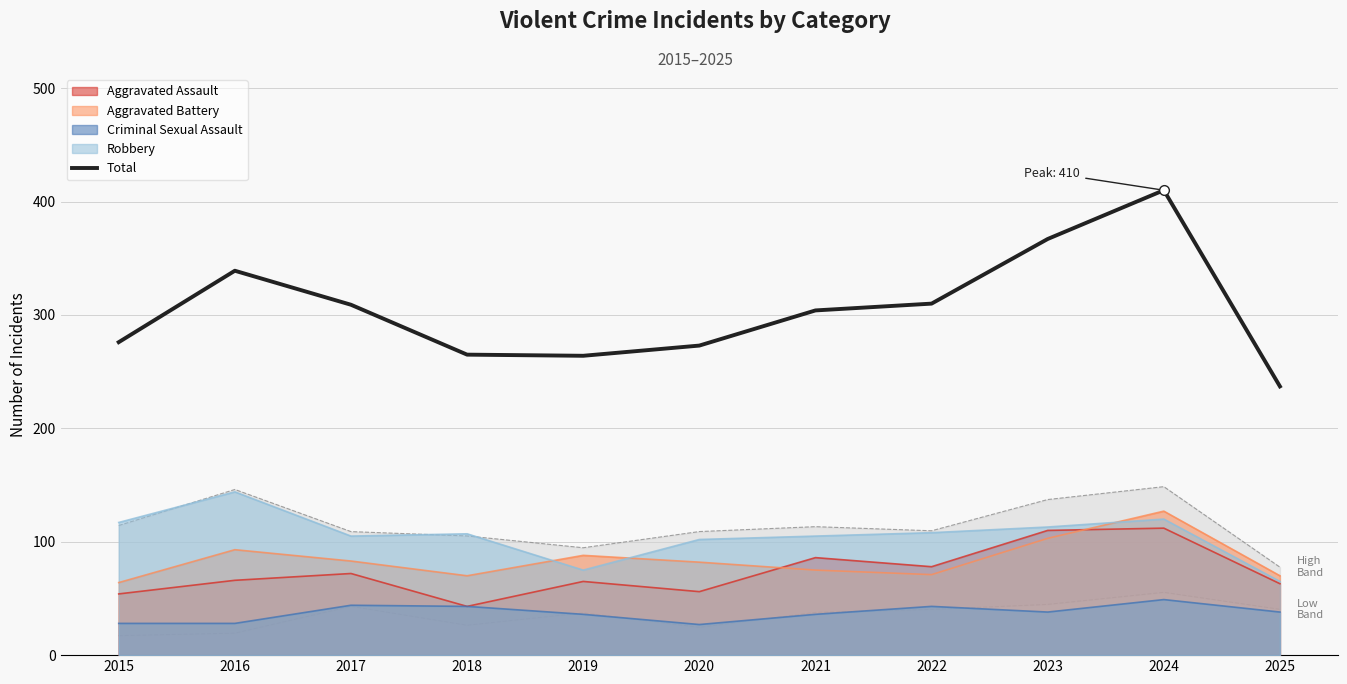

Does the chart have visible grid lines?

Yes